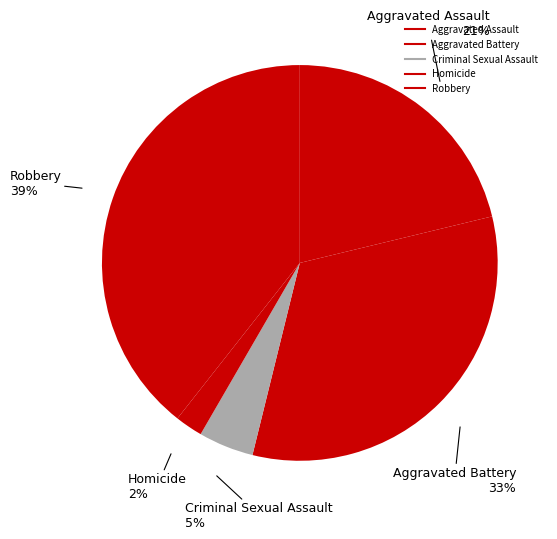

Which category has the smallest portion of the pie?

Homicide